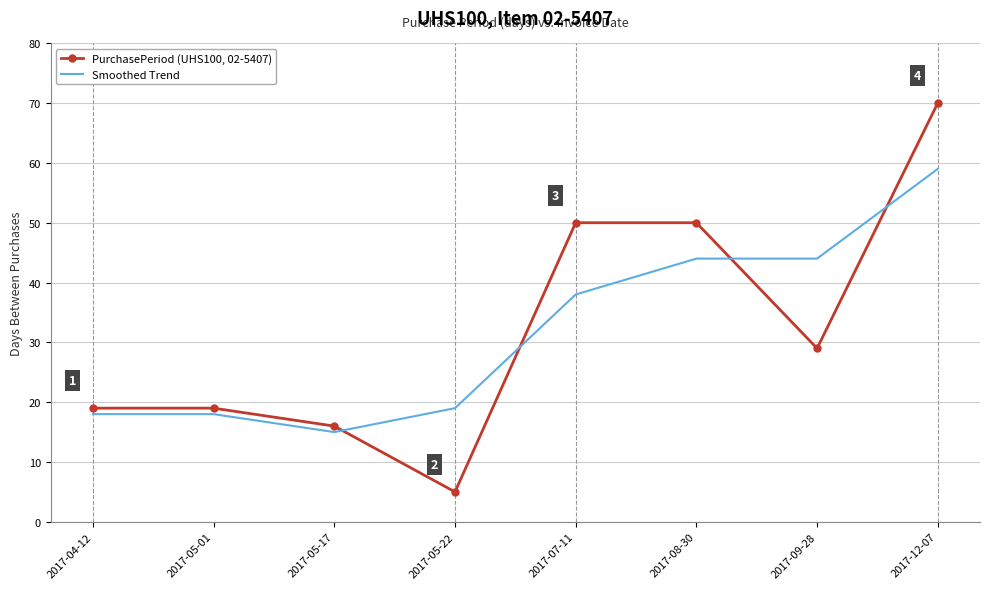

At which label does PurchasePeriod (UHS100, 02-5407) reach its peak?

2017-12-07